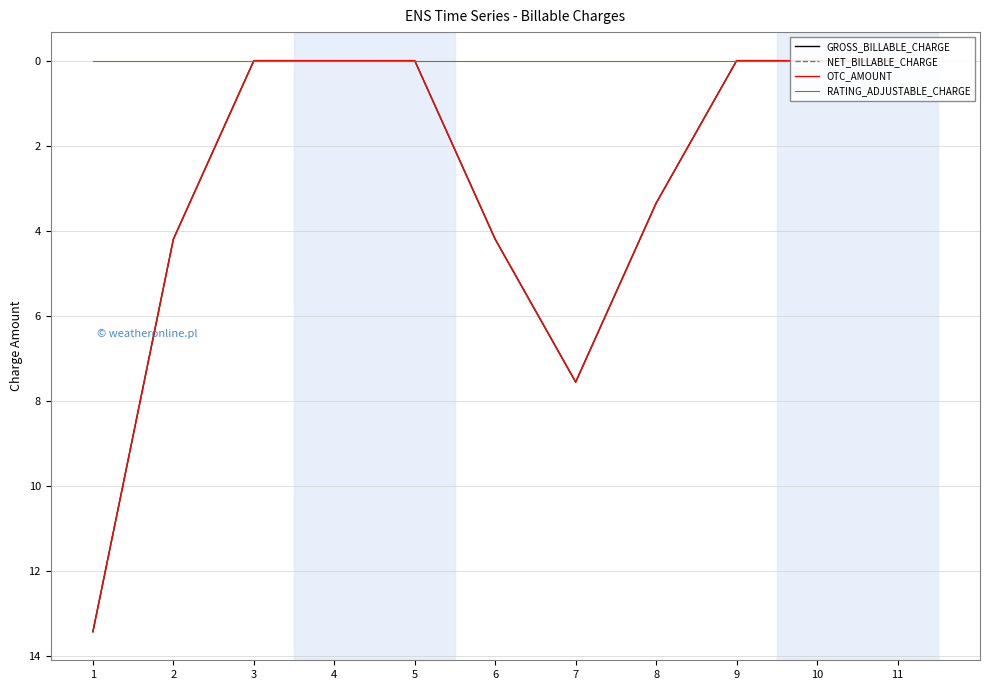

True or false: NET_BILLABLE_CHARGE and GROSS_BILLABLE_CHARGE cross at least once.

False